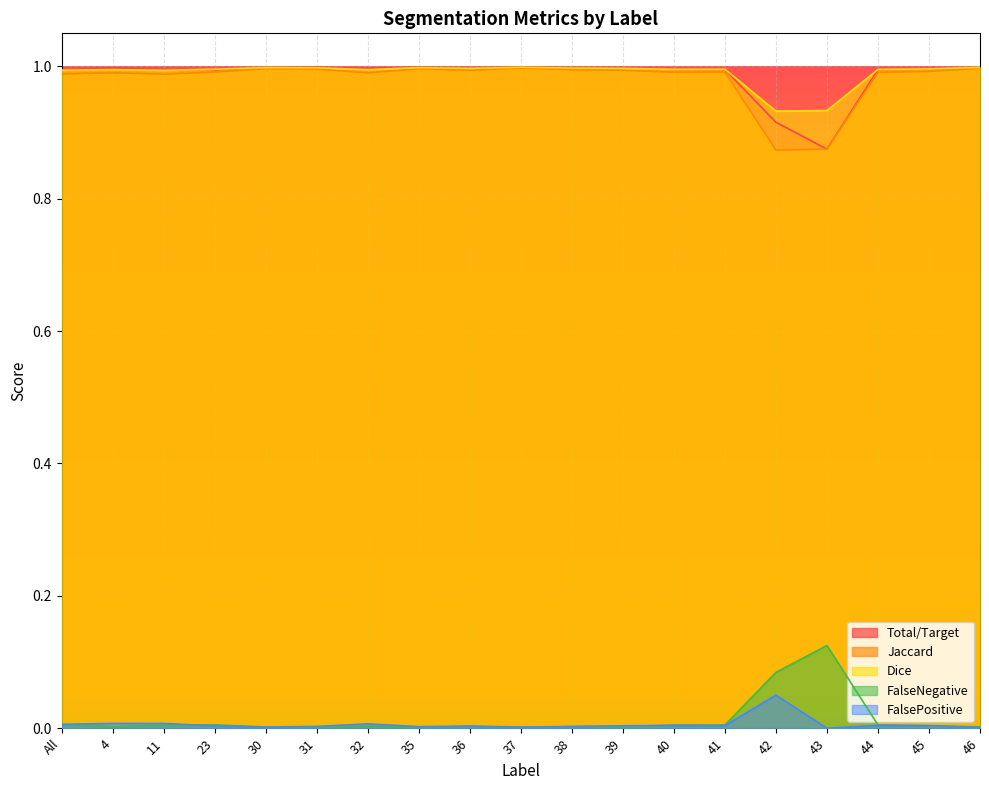

True or false: Jaccard has a value of 1.0 at 36.

True